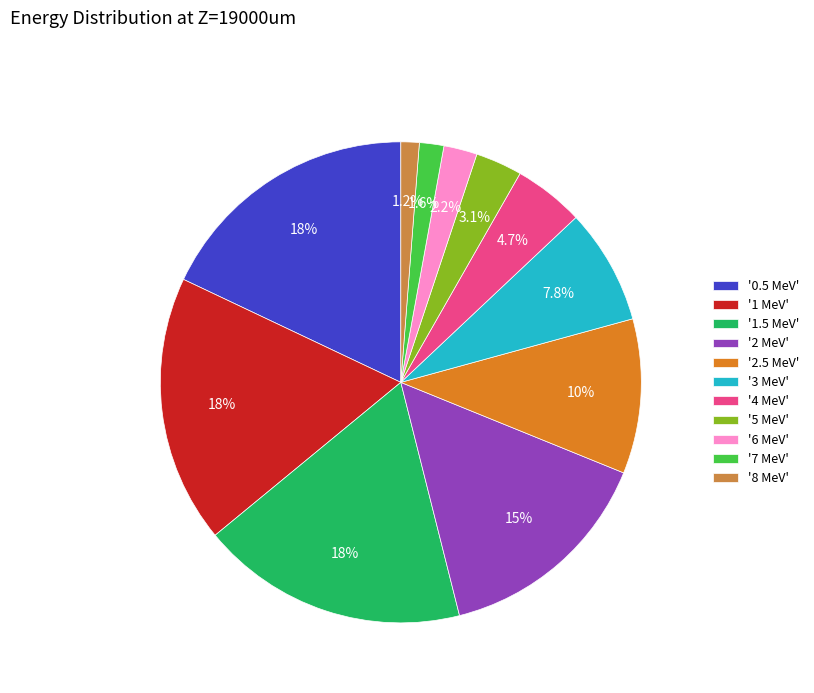

Does any single category account for the majority?

No